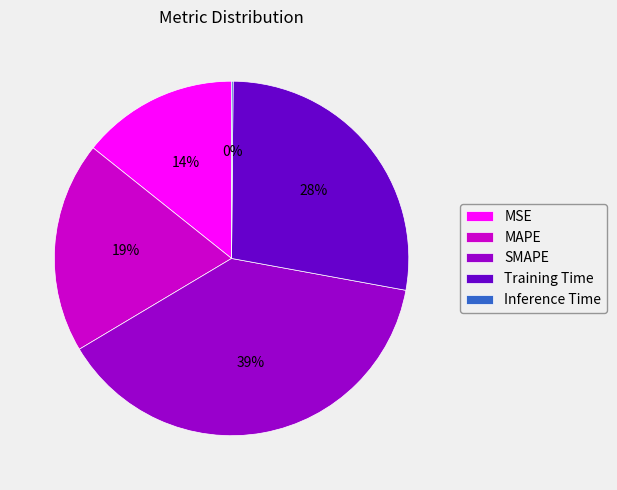

To the nearest percent, what is the average slice percentage?

20%